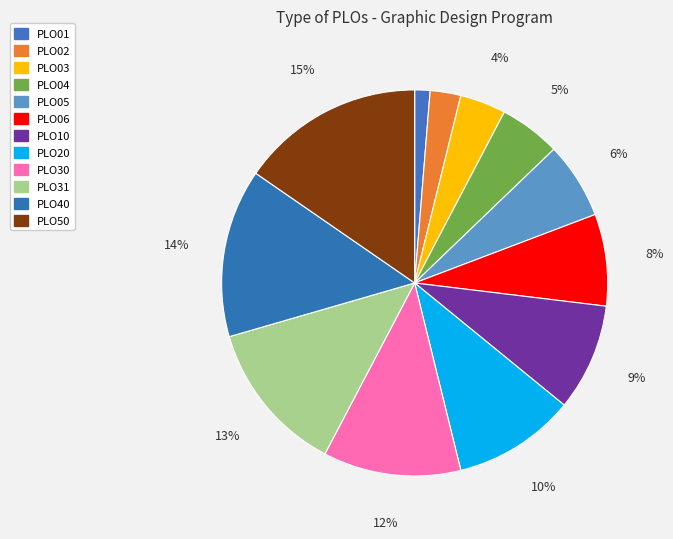

How many slices are in this pie chart?

12